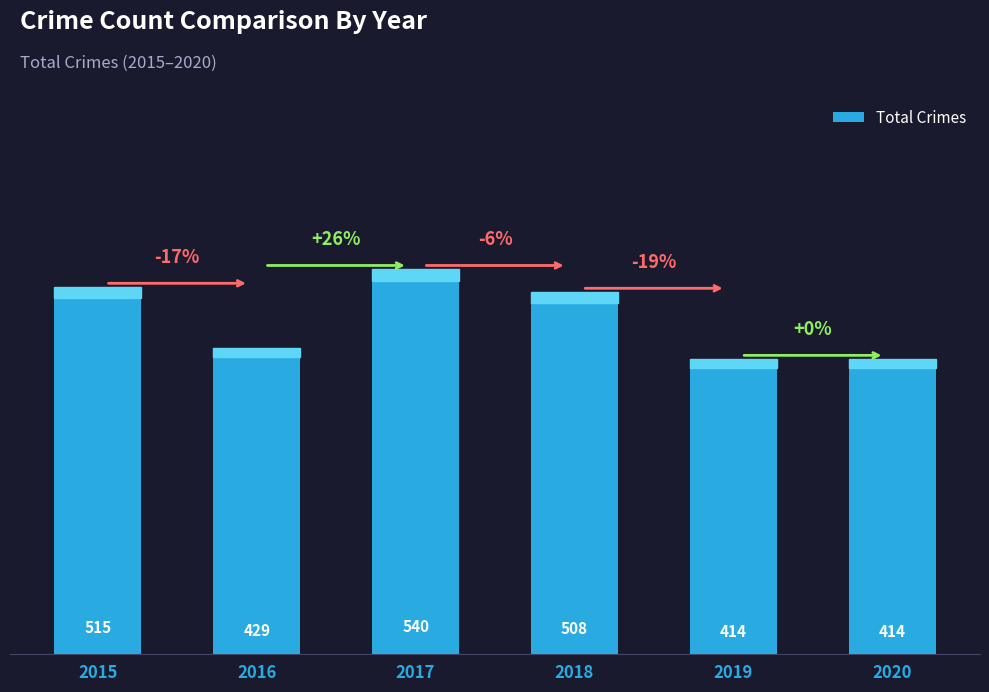

Between 2018 and 2019, which is larger?

2018